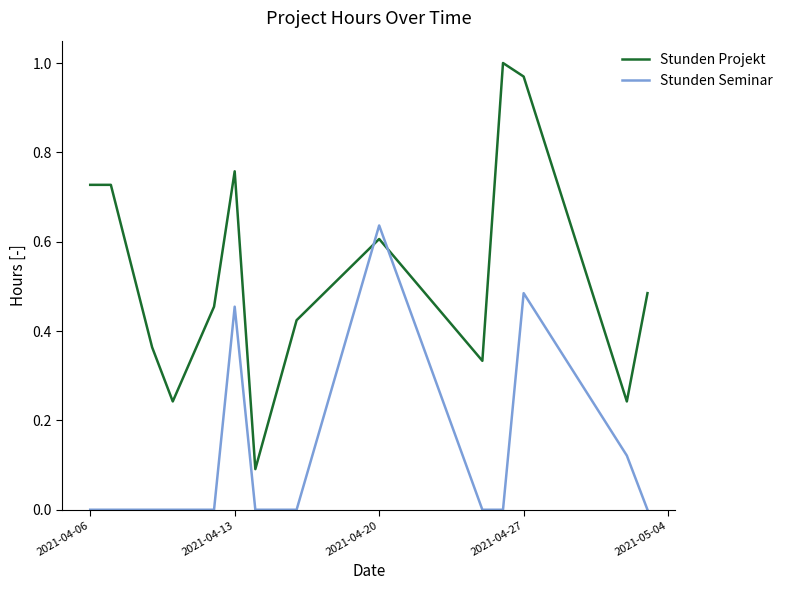

What is the difference between the maximum and minimum values in the Stunden Projekt series?

0.9